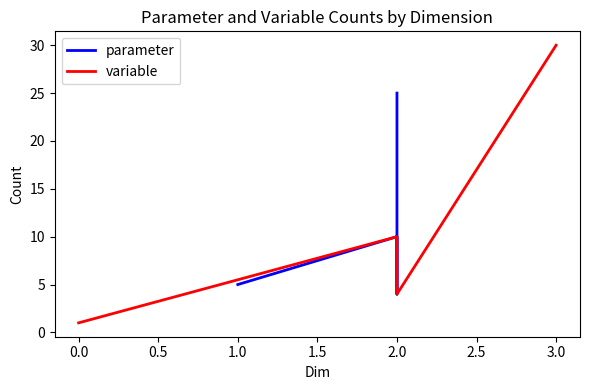

What is the minimum value shown in the chart?

1